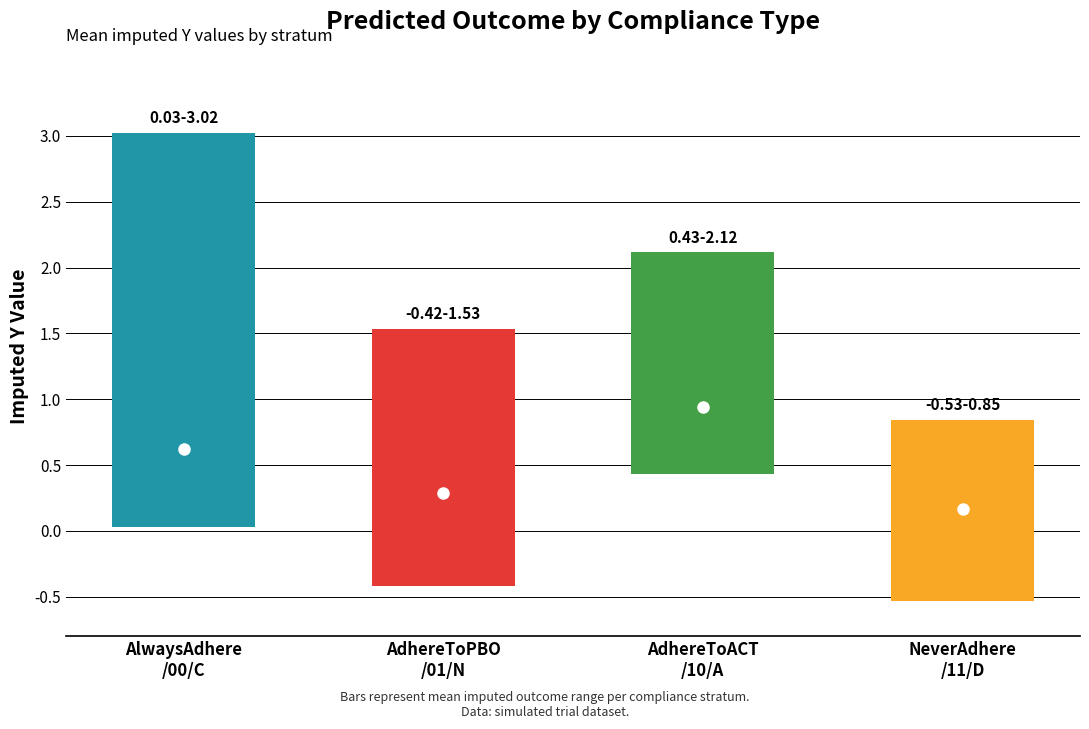

What is the difference between the maximum and minimum values in the low series?

1.0